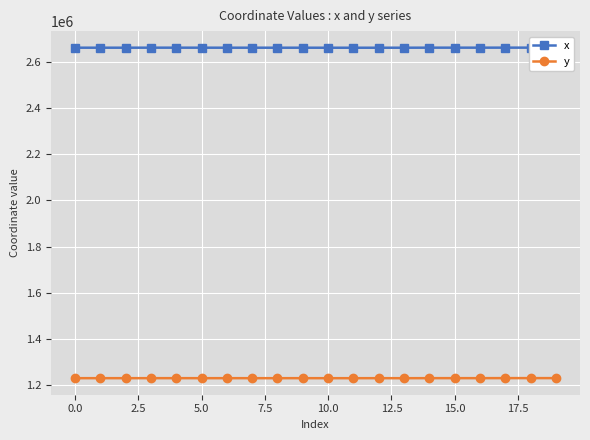

What is the sum of all x values?

53212682.7